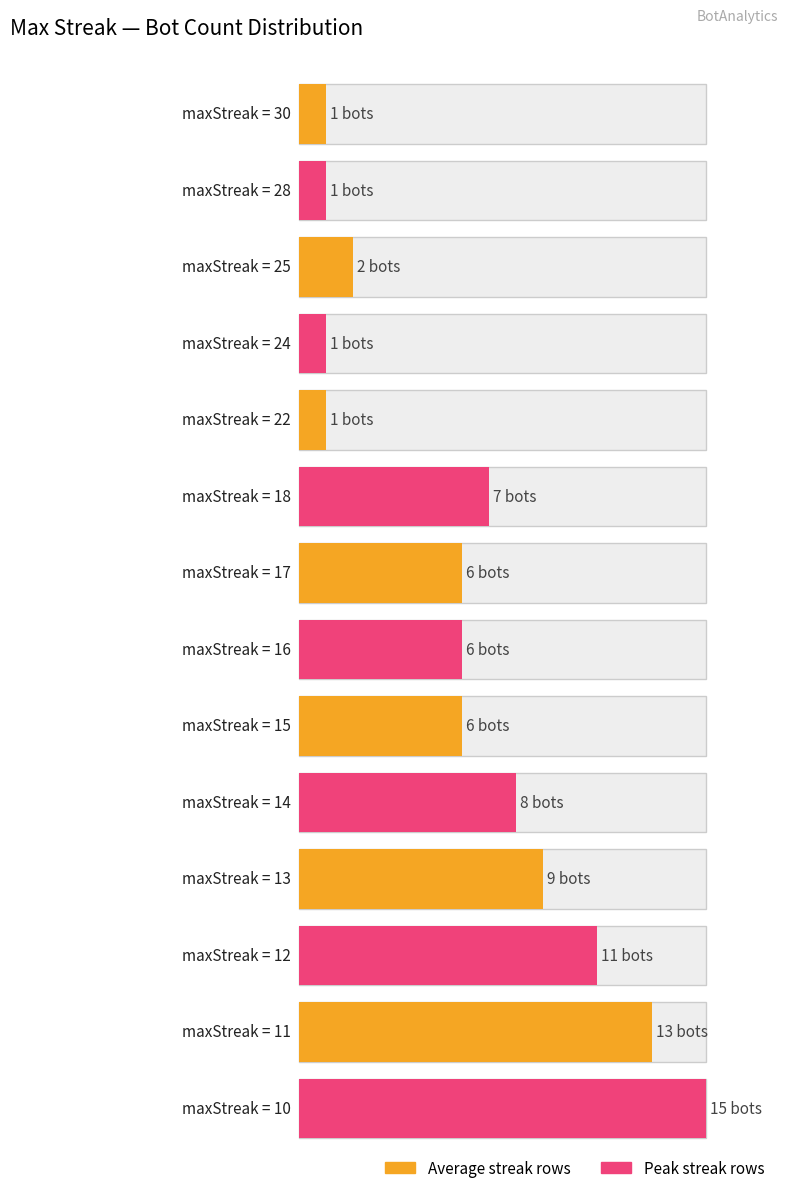

Is it true that the value at 16 is 6?

False